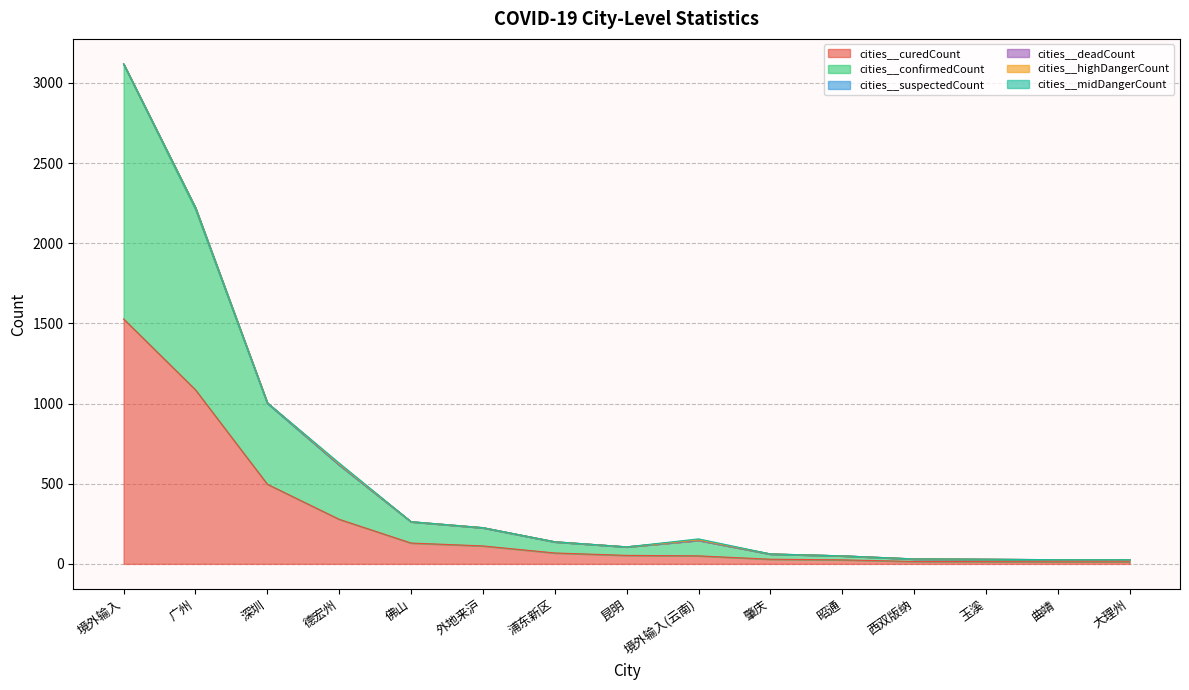

Which category has the lowest value in the cities__midDangerCount series?

境外输入